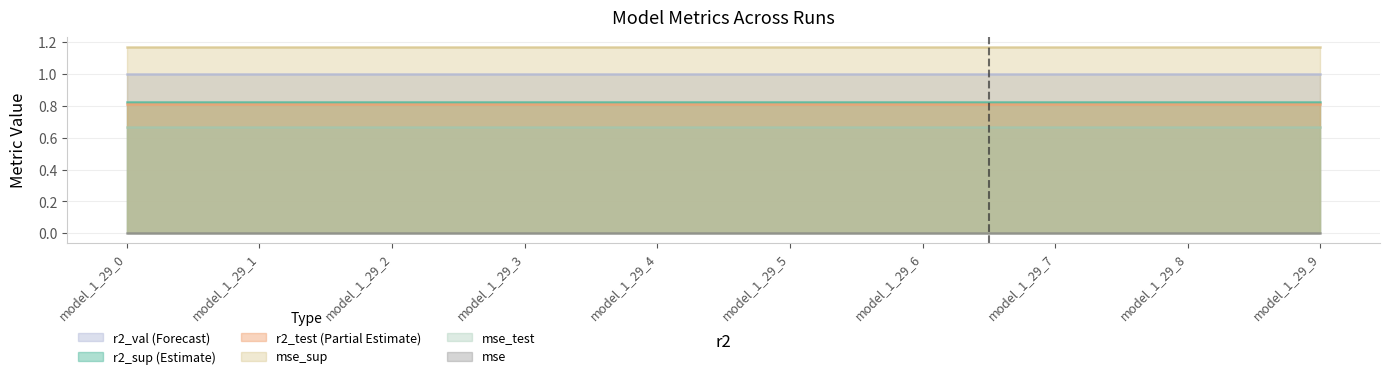

True or false: mse_sup and r2_sup intersect in this chart.

False